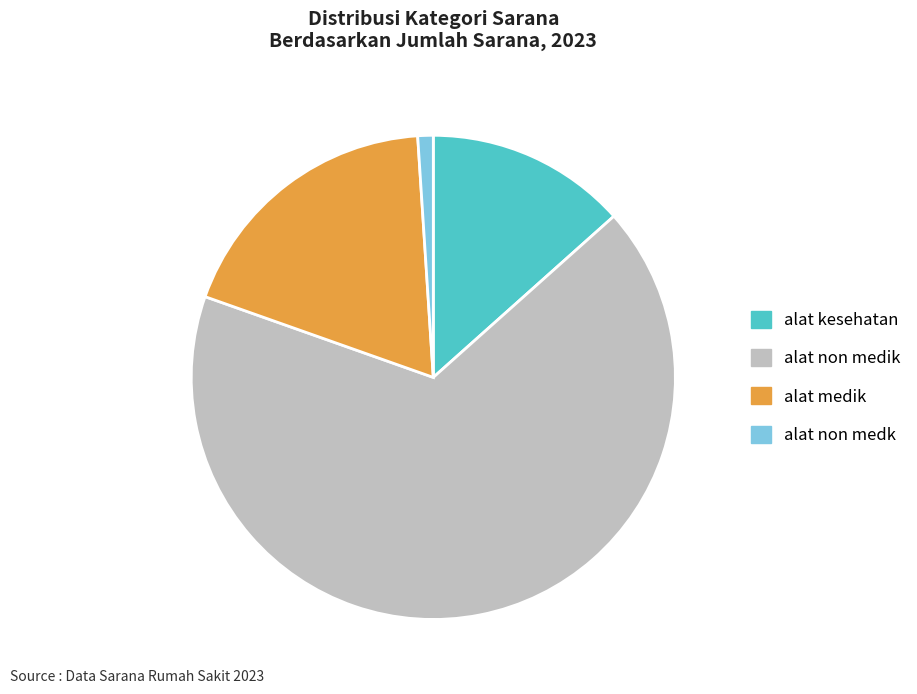

Do alat non medk and alat kesehatan together represent more than half of the pie?

No